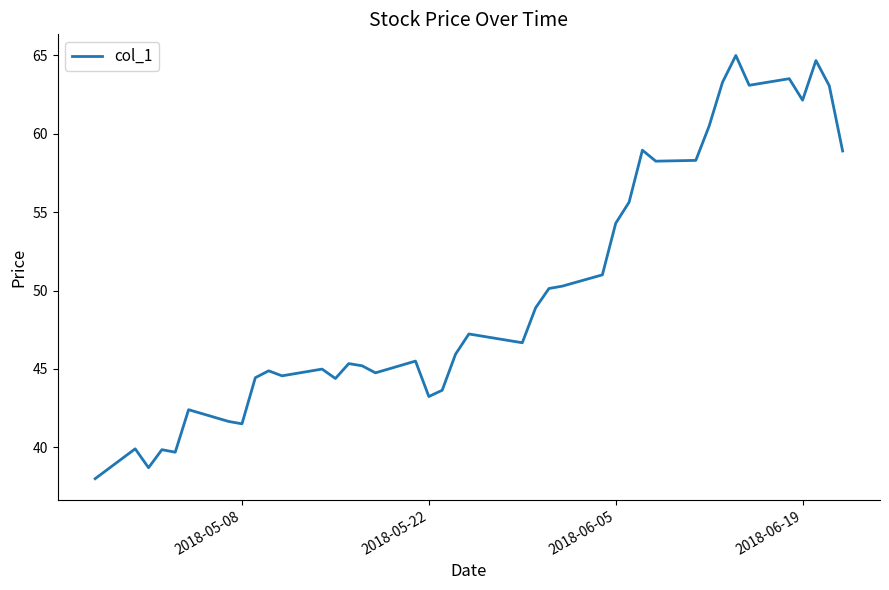

What is the minimum value shown in the chart?

38.0